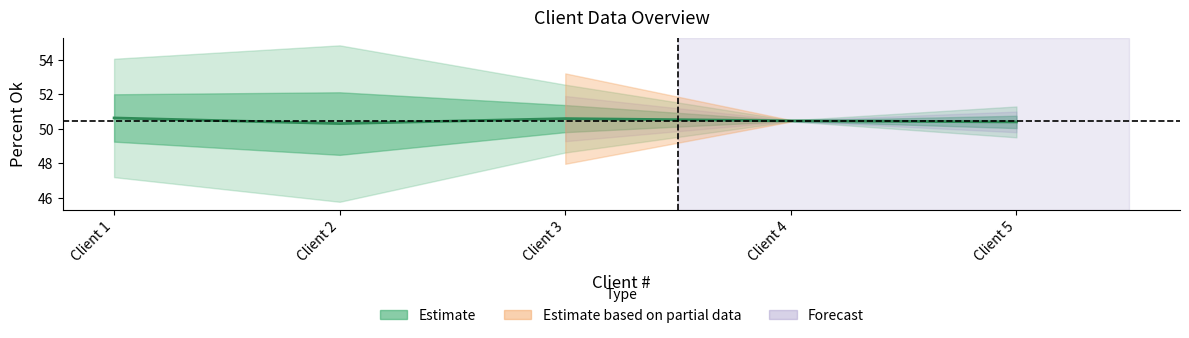

Approximately how many times larger is the value at Client 5 compared to Client 3?

1.0